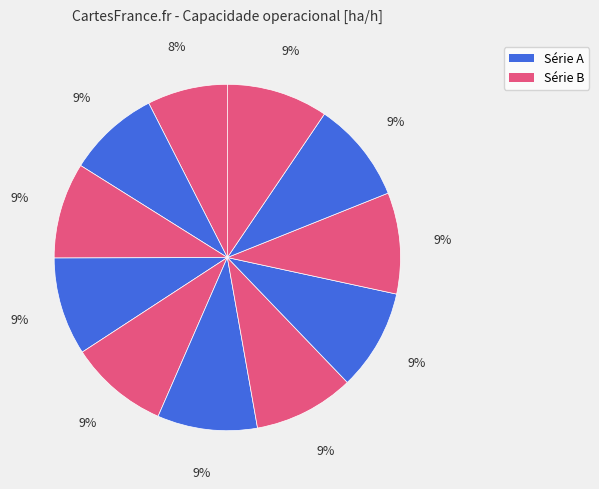

What is the largest slice in the pie chart?

9